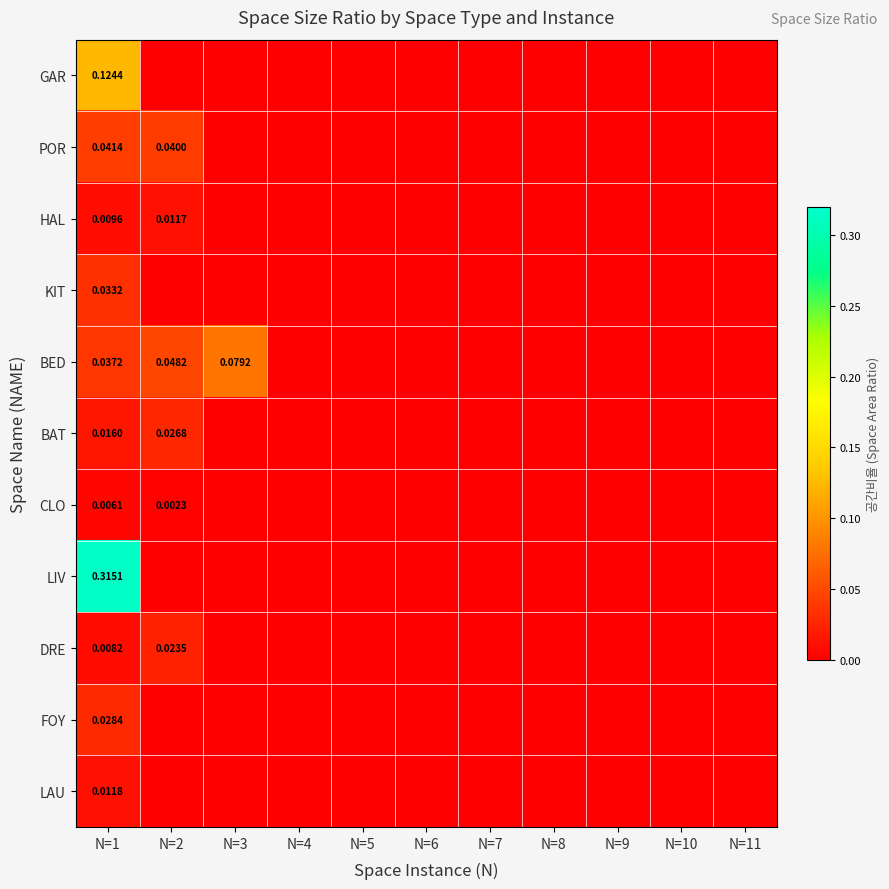

How many values in the KIT series exceed 0?

1